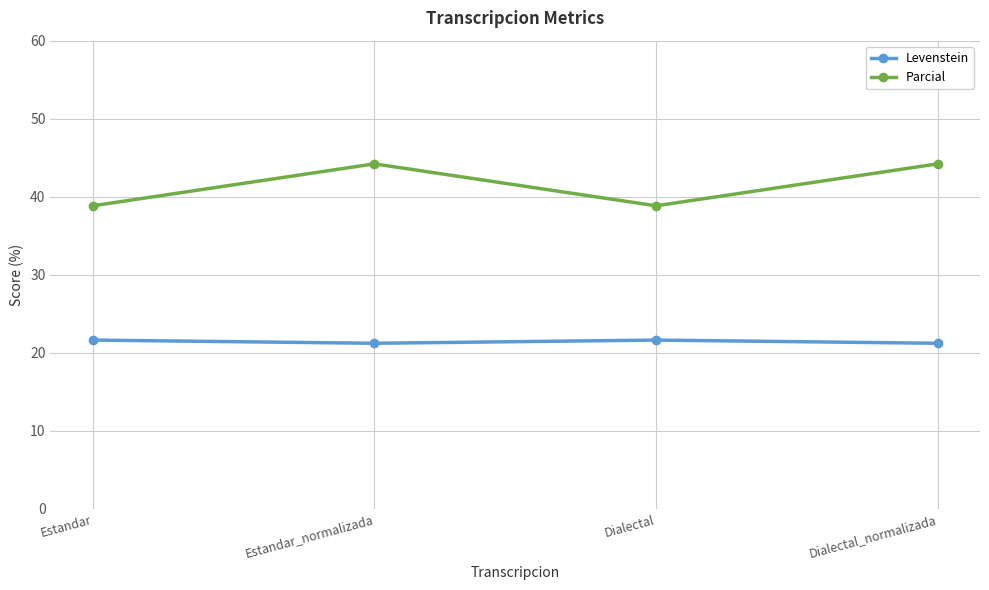

Which series has the largest range (max minus min)?

Parcial